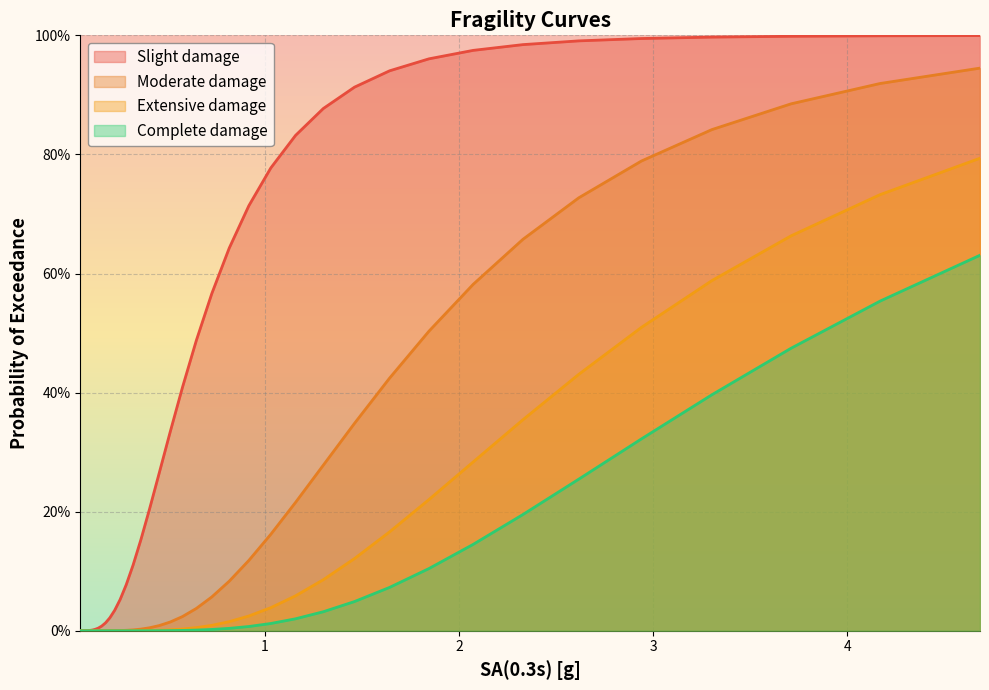

Reading left to right, what are all the values shown in this chart?

Slight_damage: 0.0	0.0	0.0	0.0	0.0	0.0	0.0	0.0	0.0	0.0	0.0	0.0	0.0	0.0	0.1	0.1	0.1	0.2	0.2	0.3	0.3	0.4	0.5	0.6	0.6	0.7	0.8	0.8	0.9	0.9	0.9	1.0	1.0	1.0	1.0	1.0	1.0	1.0	1.0	1.0
Moderate_damage: 0.0	0.0	0.0	0.0	0.0	0.0	0.0	0.0	0.0	0.0	0.0	0.0	0.0	0.0	0.0	0.0	0.0	0.0	0.0	0.0	0.0	0.0	0.0	0.1	0.1	0.1	0.2	0.2	0.3	0.3	0.4	0.5	0.6	0.7	0.7	0.8	0.8	0.9	0.9	0.9
Extensive_damage: 0.0	0.0	0.0	0.0	0.0	0.0	0.0	0.0	0.0	0.0	0.0	0.0	0.0	0.0	0.0	0.0	0.0	0.0	0.0	0.0	0.0	0.0	0.0	0.0	0.0	0.0	0.0	0.1	0.1	0.1	0.2	0.2	0.3	0.4	0.4	0.5	0.6	0.7	0.7	0.8
Complete_damage: 0.0	0.0	0.0	0.0	0.0	0.0	0.0	0.0	0.0	0.0	0.0	0.0	0.0	0.0	0.0	0.0	0.0	0.0	0.0	0.0	0.0	0.0	0.0	0.0	0.0	0.0	0.0	0.0	0.0	0.0	0.1	0.1	0.1	0.2	0.3	0.3	0.4	0.5	0.6	0.6